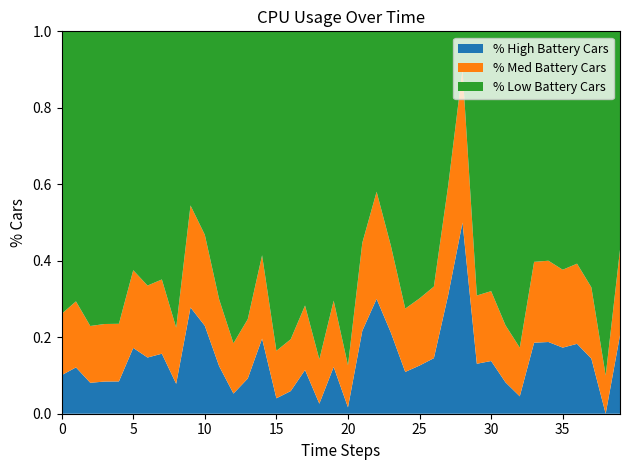

What is the total value across all series at 30?

1.0